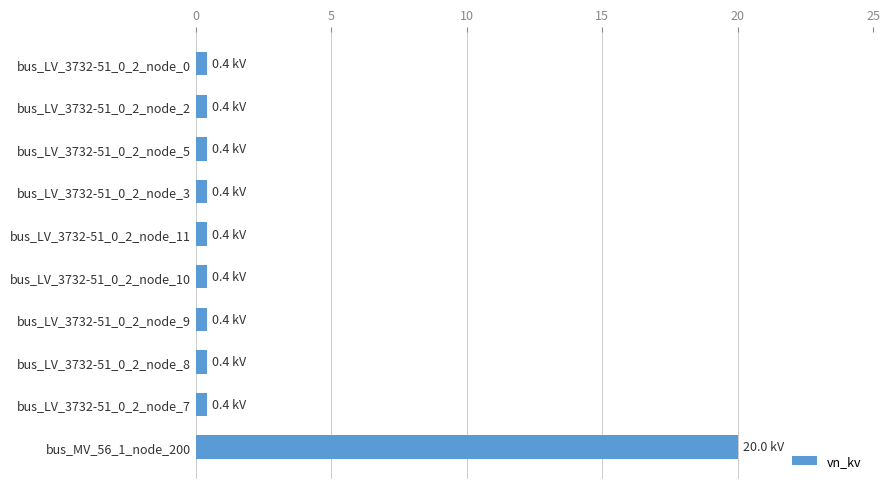

What is the difference between the maximum and minimum values?

19.6